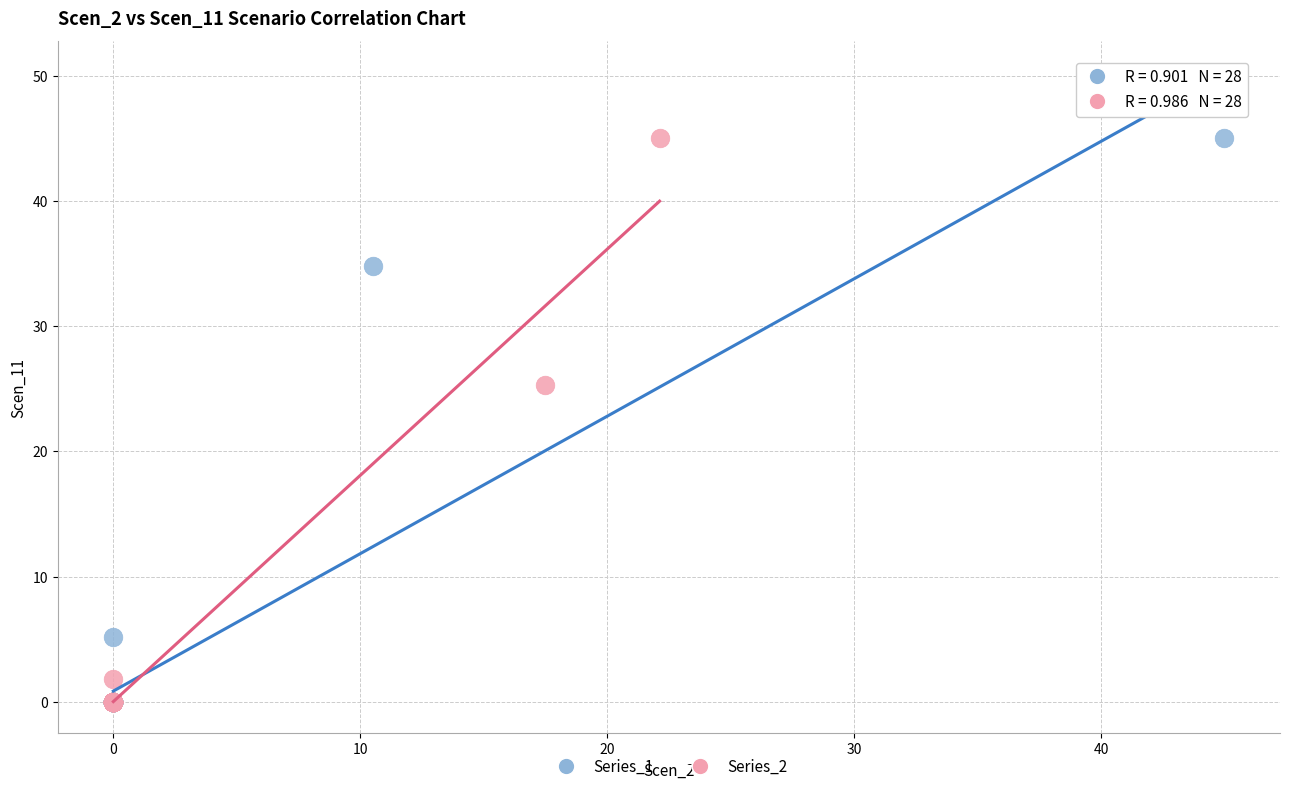

What are all the series names shown in the legend?

Series_1, Series_2